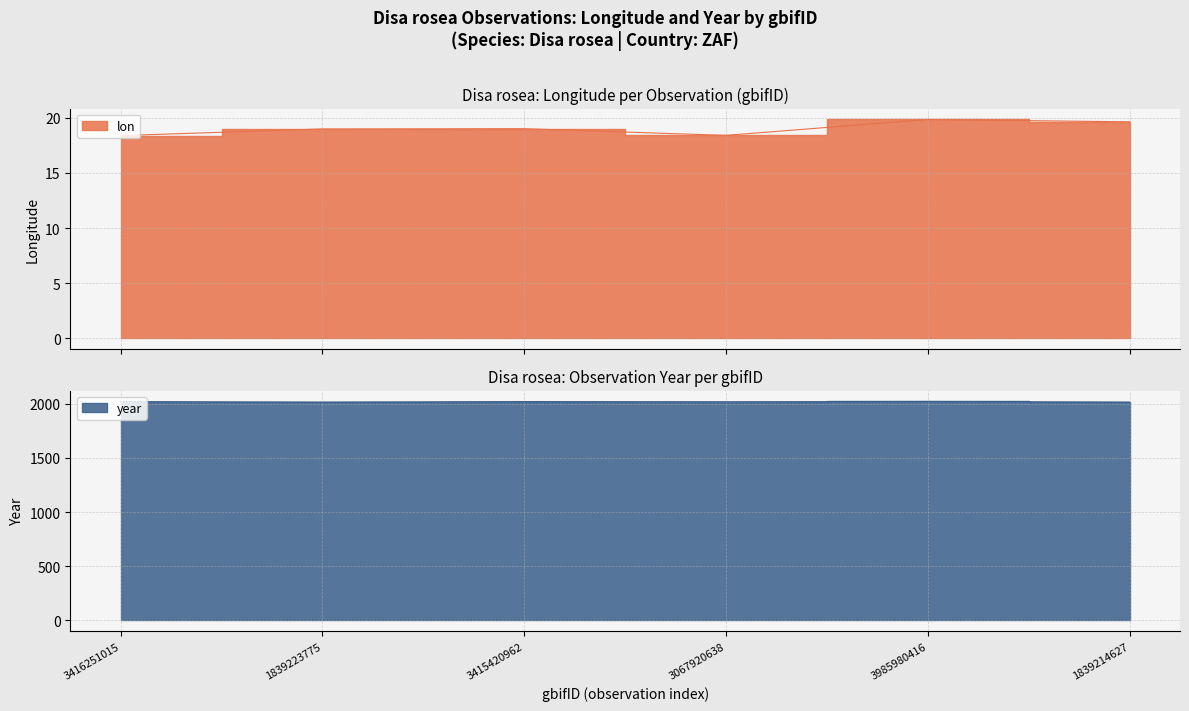

Reading right to left, what are all the values shown in this chart?

lon: 19.6	19.8	18.4	19.0	19.0	18.4
year: 2016.0	2022.0	2019.0	2021.0	2016.0	2021.0